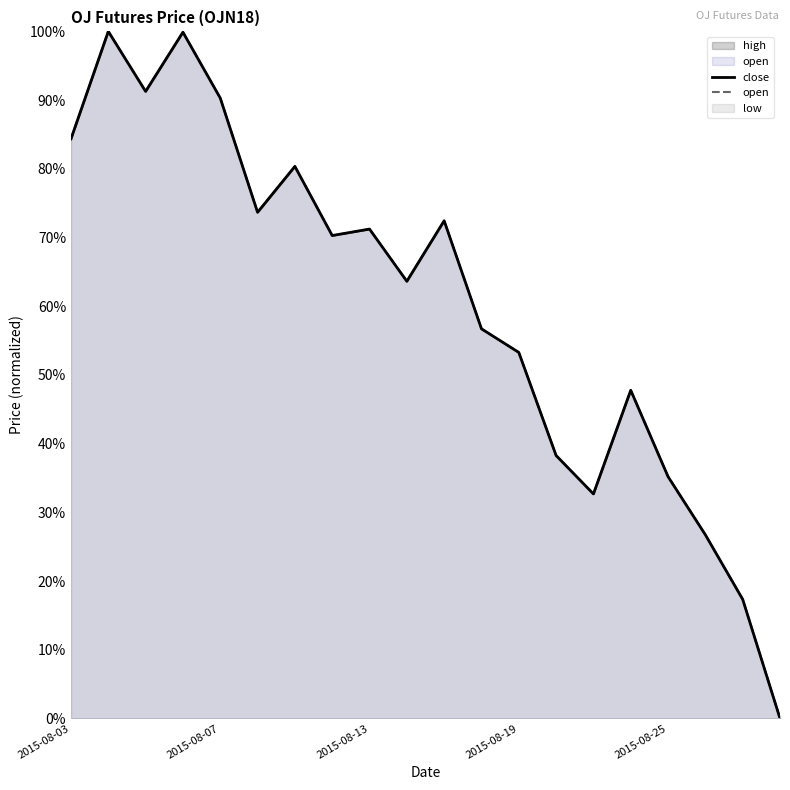

In high, how many points are lower than both neighbors (excluding endpoints)?

5